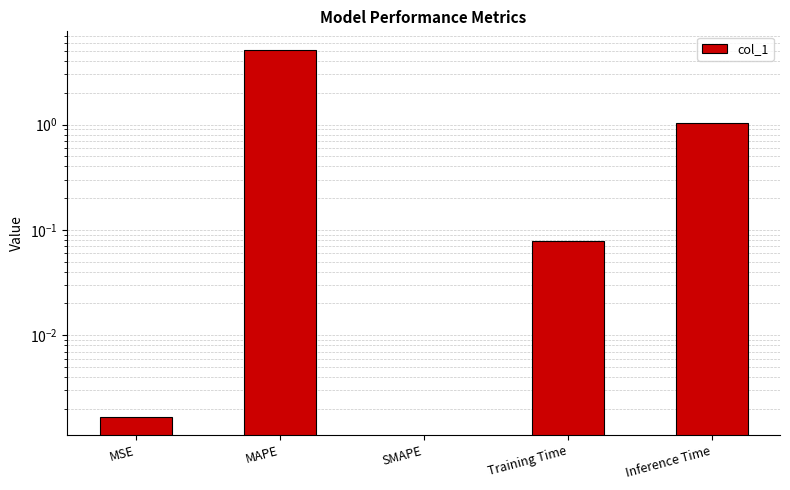

Reading left to right, what are all the values shown in this chart?

0.0	5.1	0.0	0.1	1.0